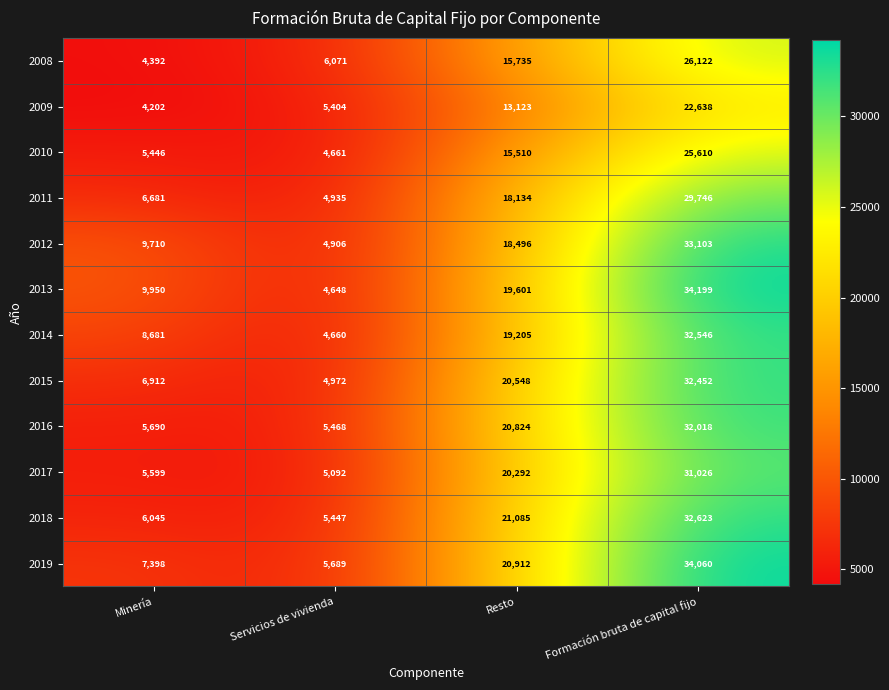

At which label does 2016 reach its peak?

Formación bruta de capital fijo